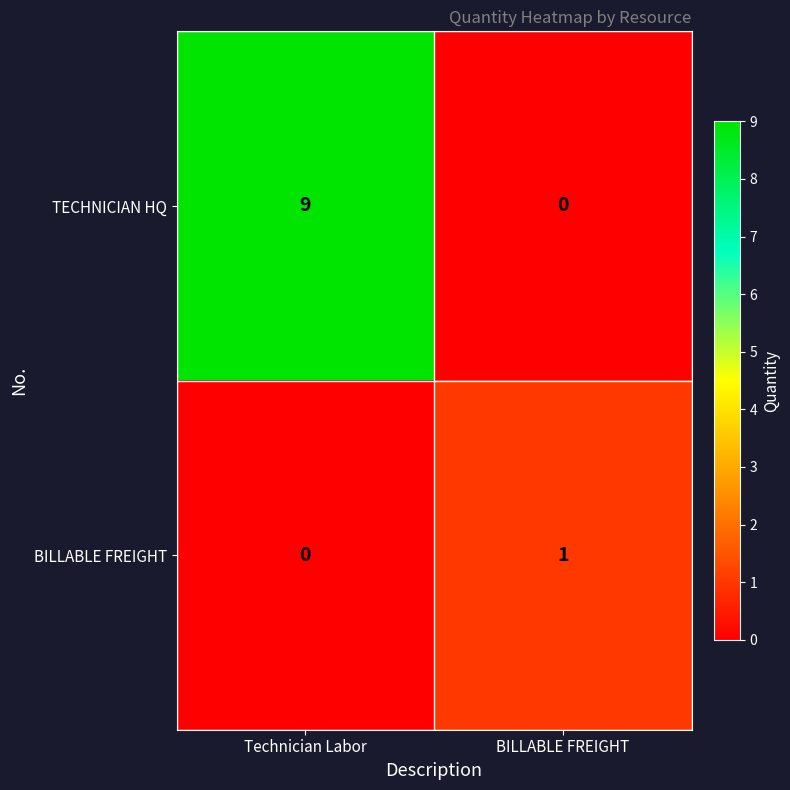

The value of BILLABLE FREIGHT at BILLABLE FREIGHT is 1. True or false?

True